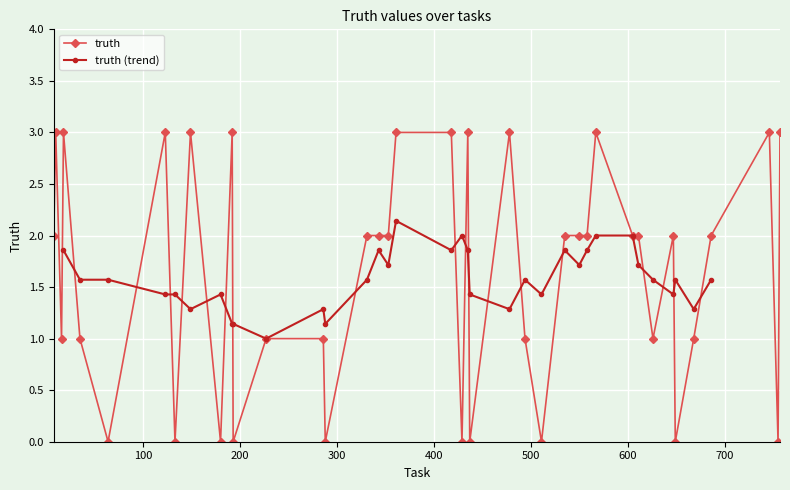

How many data points are above 2?

12